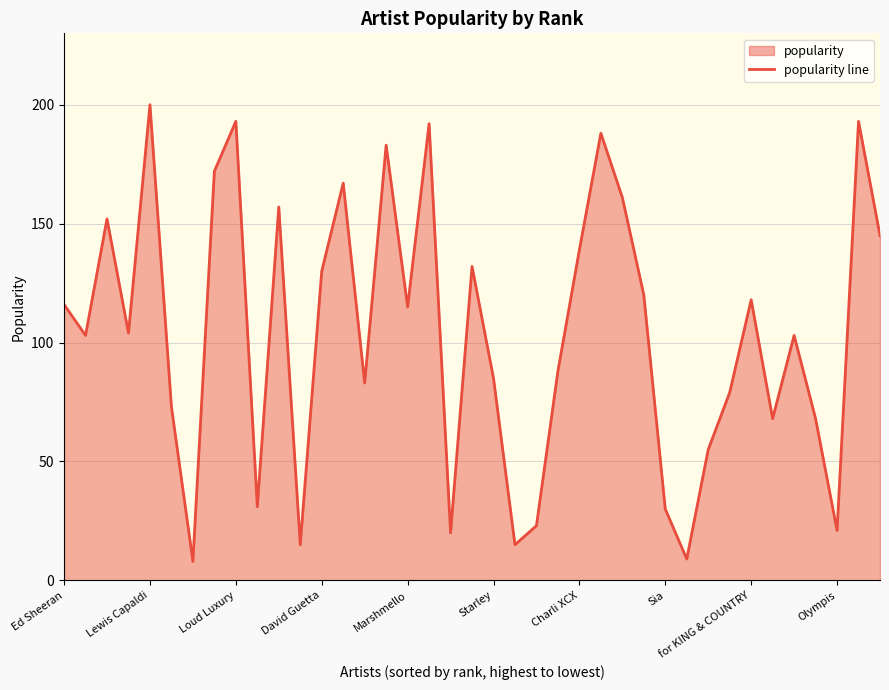

What is the greatest value displayed?

200